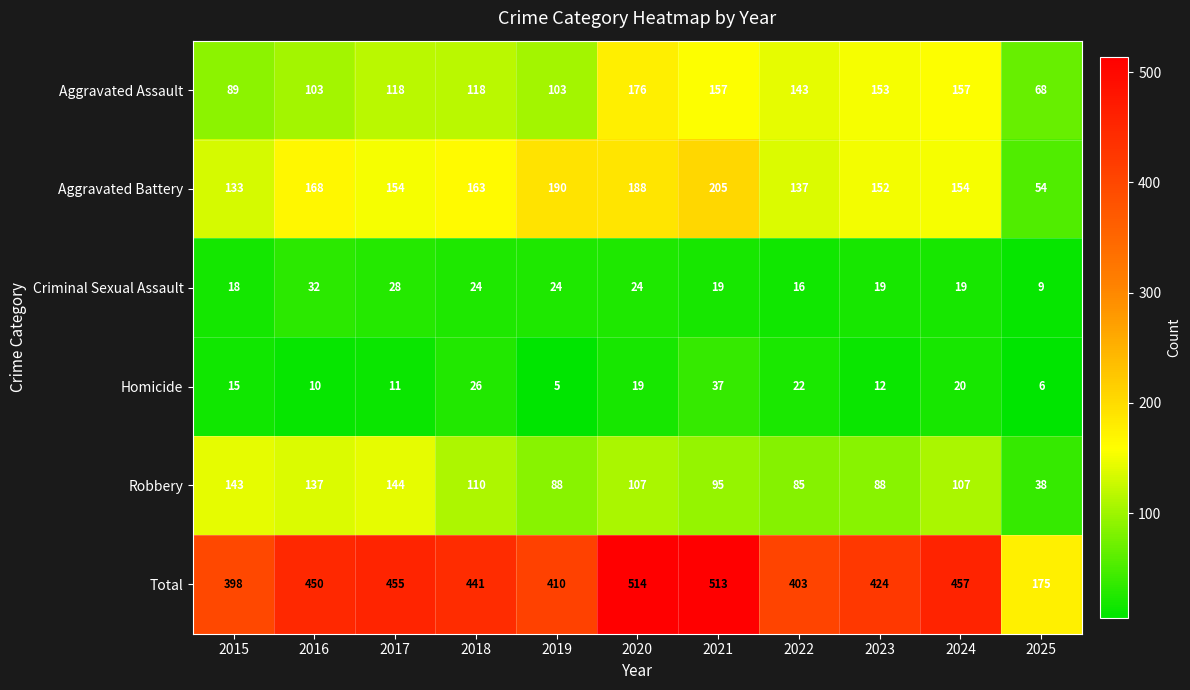

What is the difference between the second highest and second lowest values in the Aggravated Battery series?

57